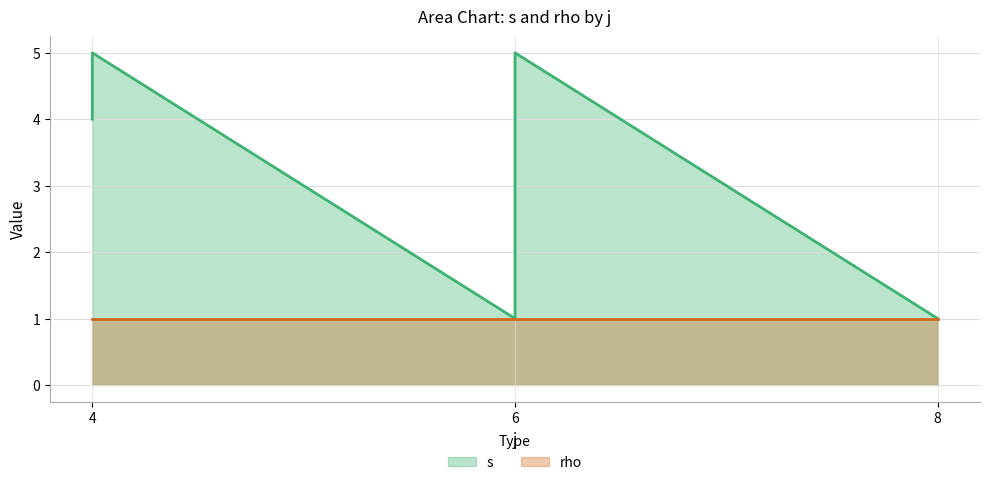

At which label does rho reach its minimum?

4